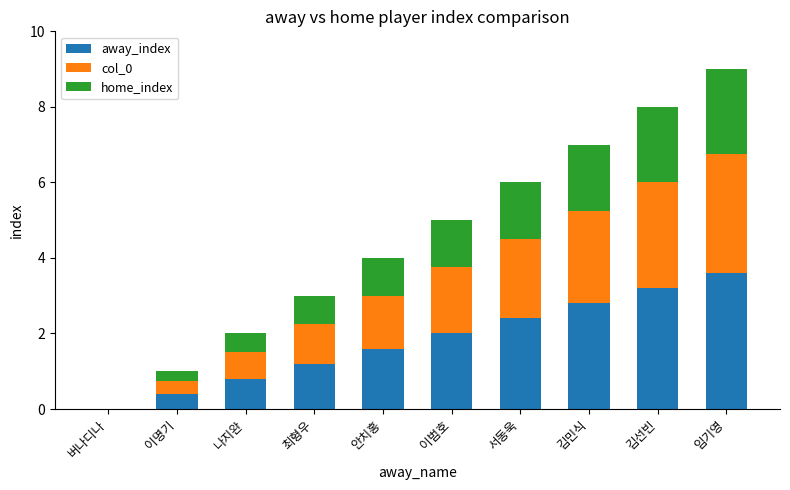

What is the sum of all away_index values?

18.0